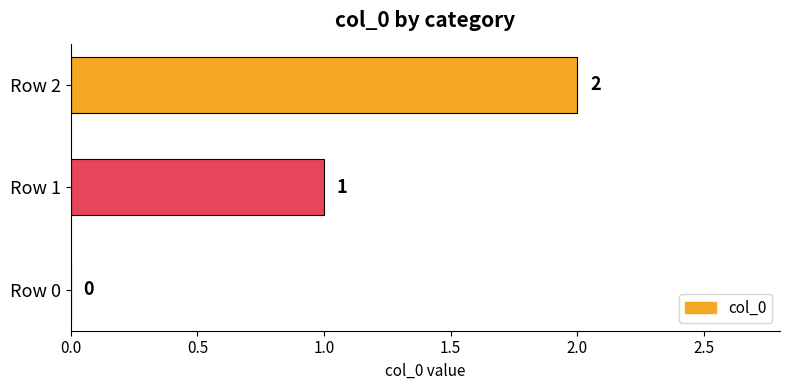

The value at Row 0 is -1. True or false?

False